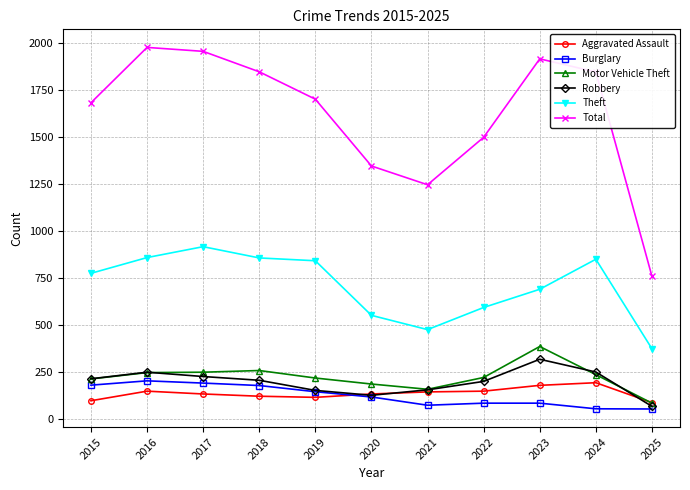

True or false: Aggravated Assault has more than 0 points higher than both neighbors.

True